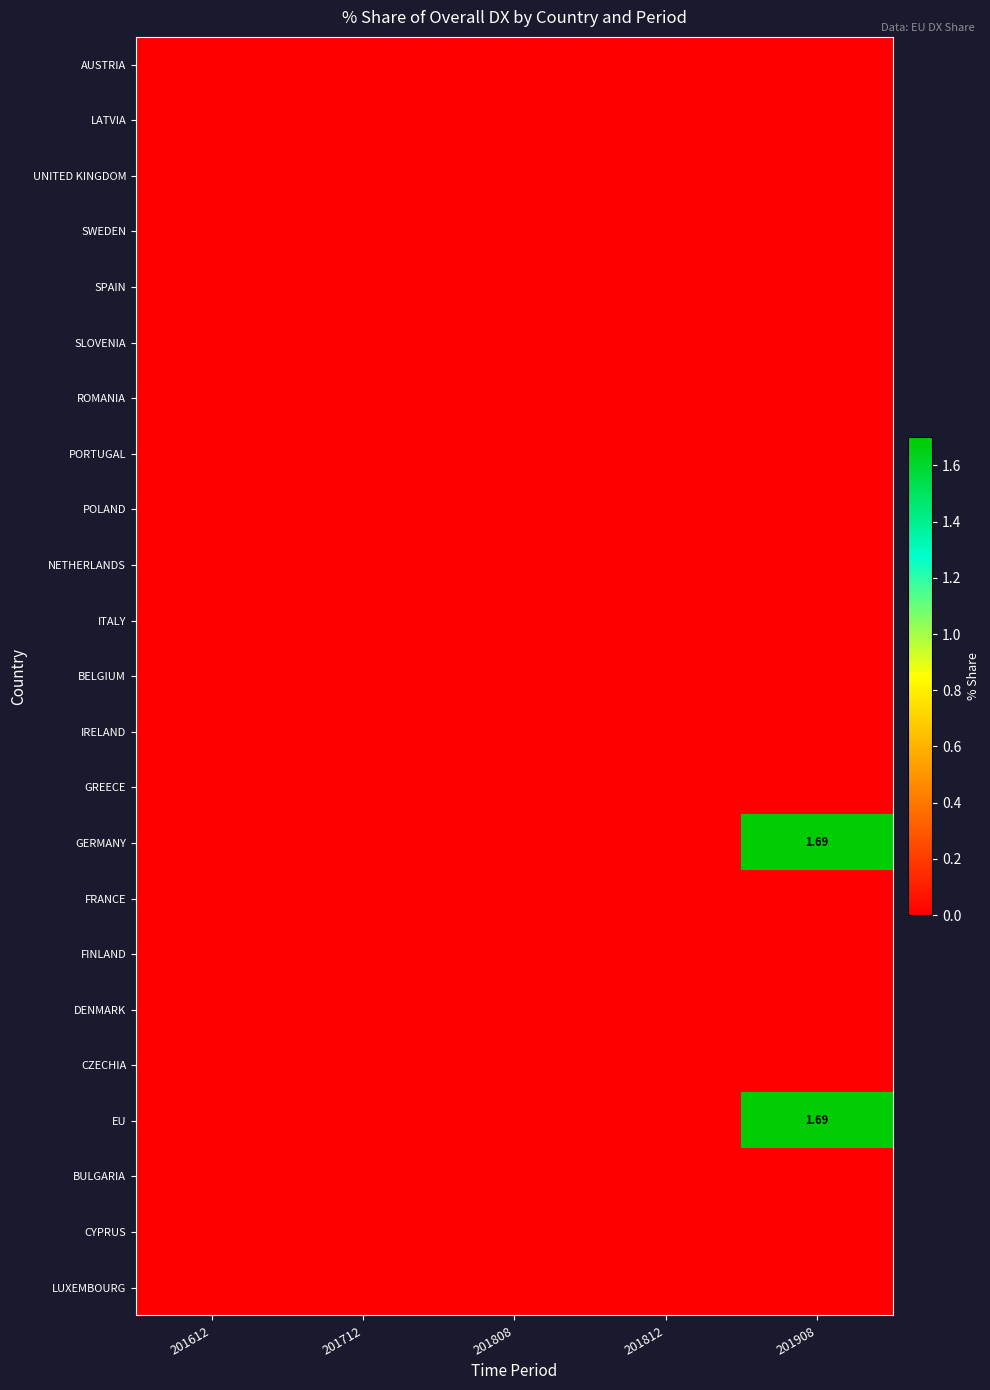

Which series has the largest total across all categories?

GERMANY